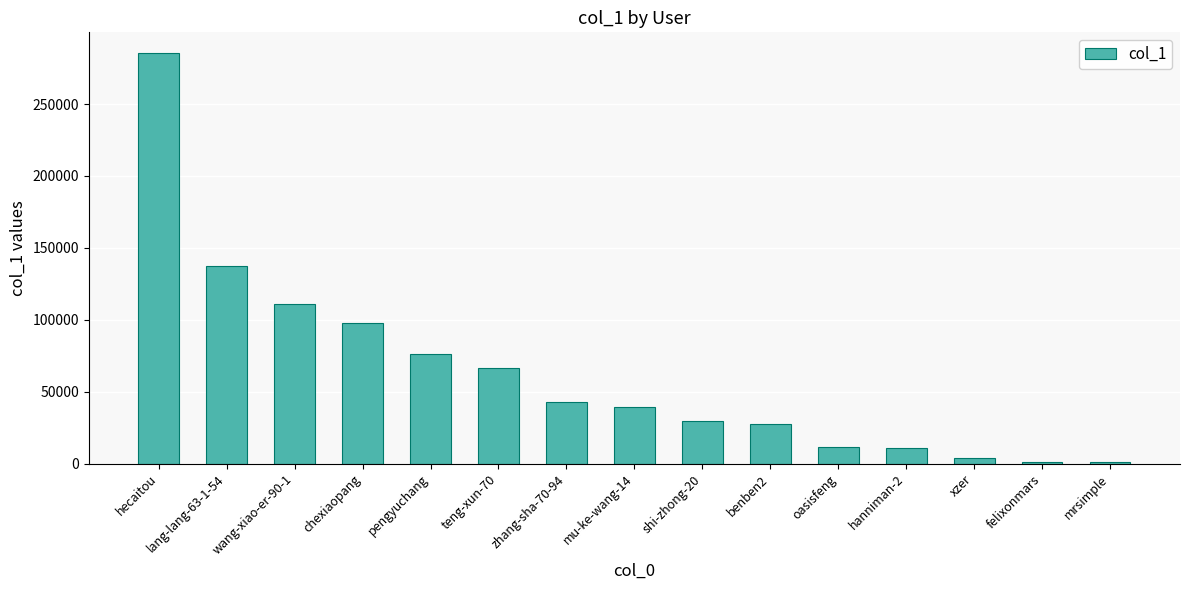

What is the greatest value displayed?

285611